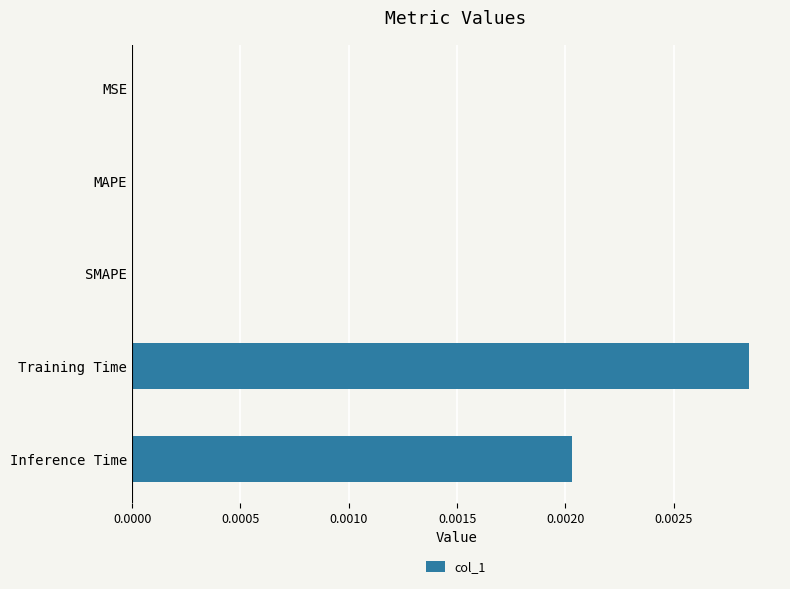

Count the number of categories in the chart.

5